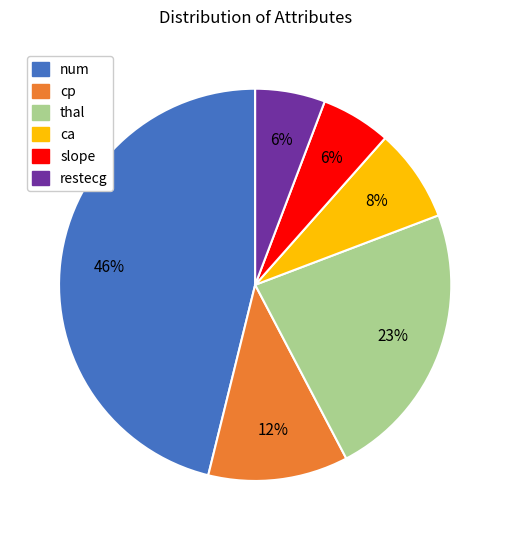

To the nearest percent, what percentage of the pie is restecg?

6%